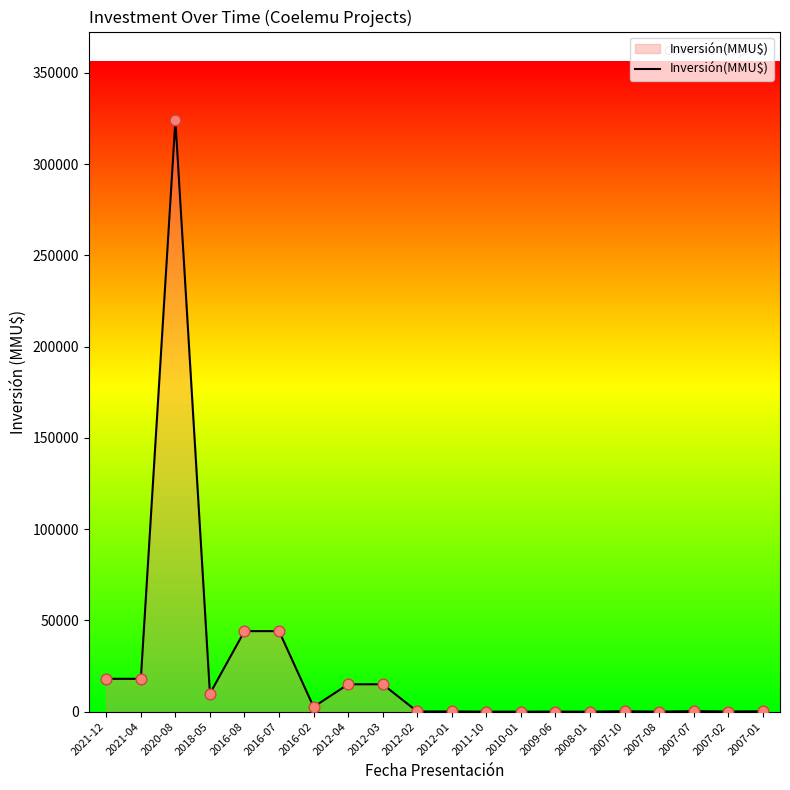

What is the ratio of the value at 2016-02 to the value at 2009-06?

118.2